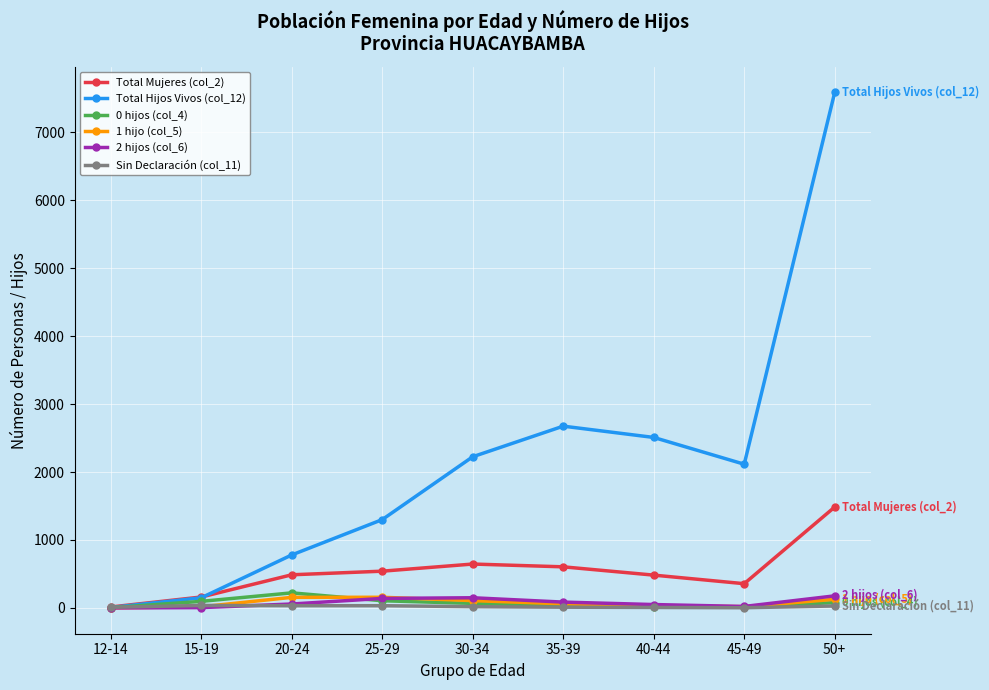

What is the difference between the maximum and second lowest values in the 1 hijo (col_5) series?

140